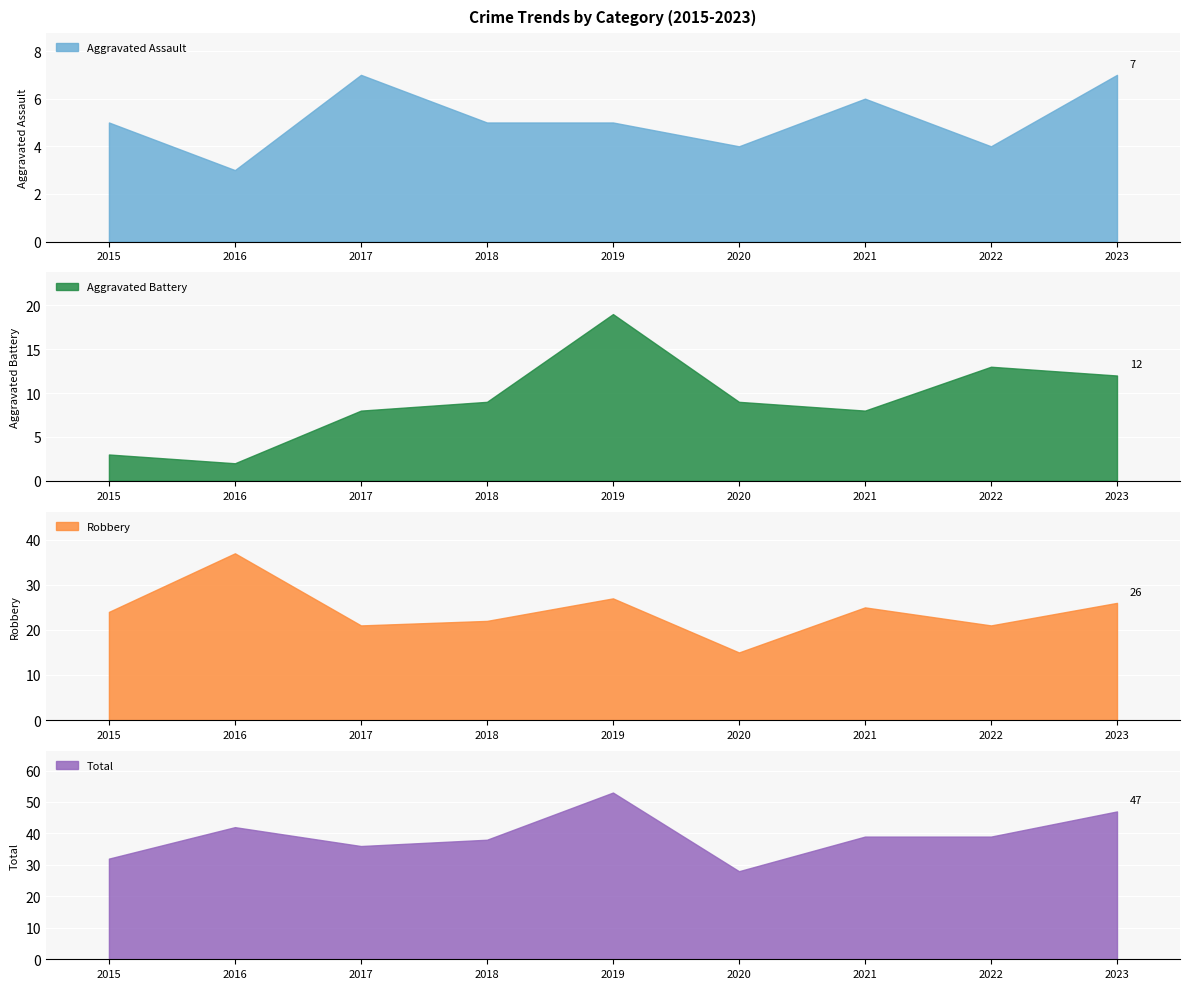

What is the total value across all series at 2020?

56